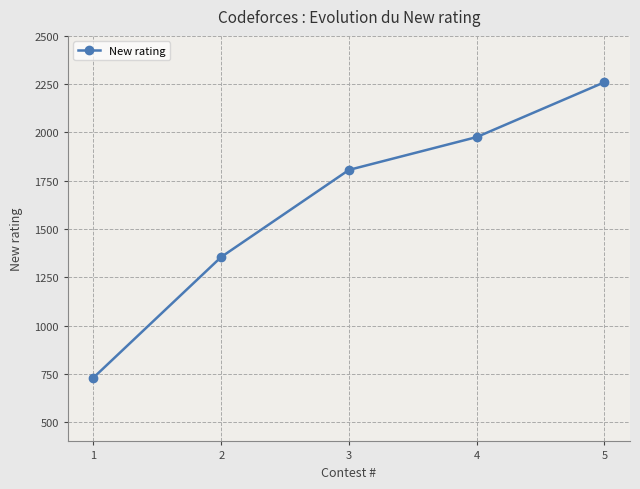

True or false: the data shows 1976 at 4.

True